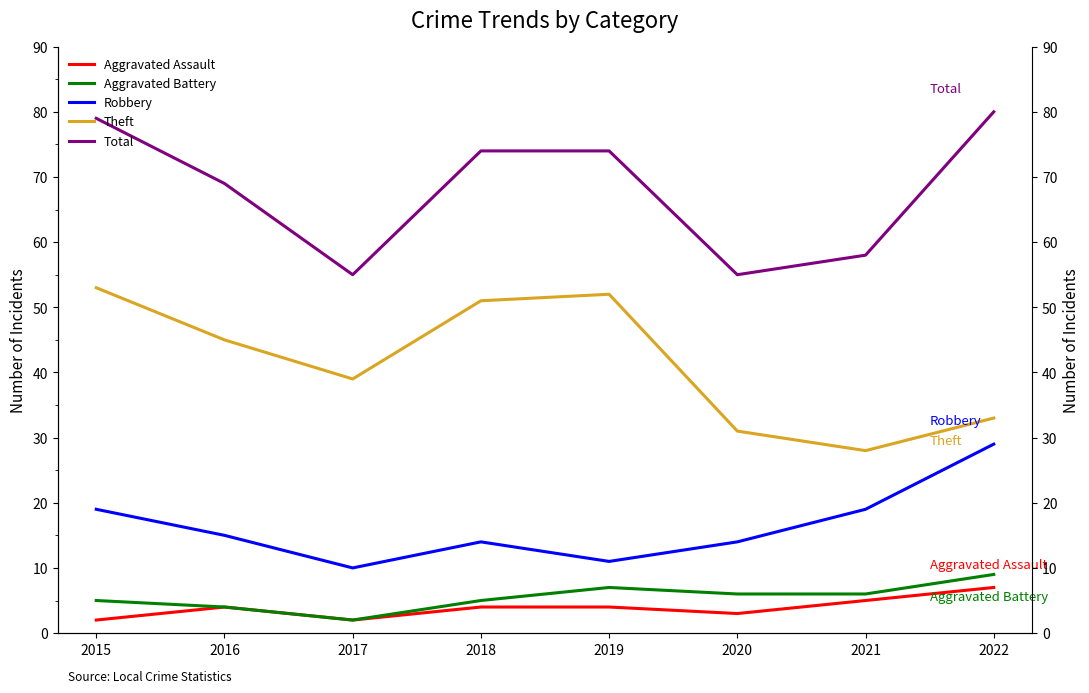

Reading right to left, list all the values displayed in this chart.

Aggravated Assault: 2022=7	2021=5	2020=3	2019=4	2018=4	2017=2	2016=4	2015=2
Aggravated Battery: 2022=9	2021=6	2020=6	2019=7	2018=5	2017=2	2016=4	2015=5
Robbery: 2022=29	2021=19	2020=14	2019=11	2018=14	2017=10	2016=15	2015=19
Theft: 2022=33	2021=28	2020=31	2019=52	2018=51	2017=39	2016=45	2015=53
Total: 2022=80	2021=58	2020=55	2019=74	2018=74	2017=55	2016=69	2015=79